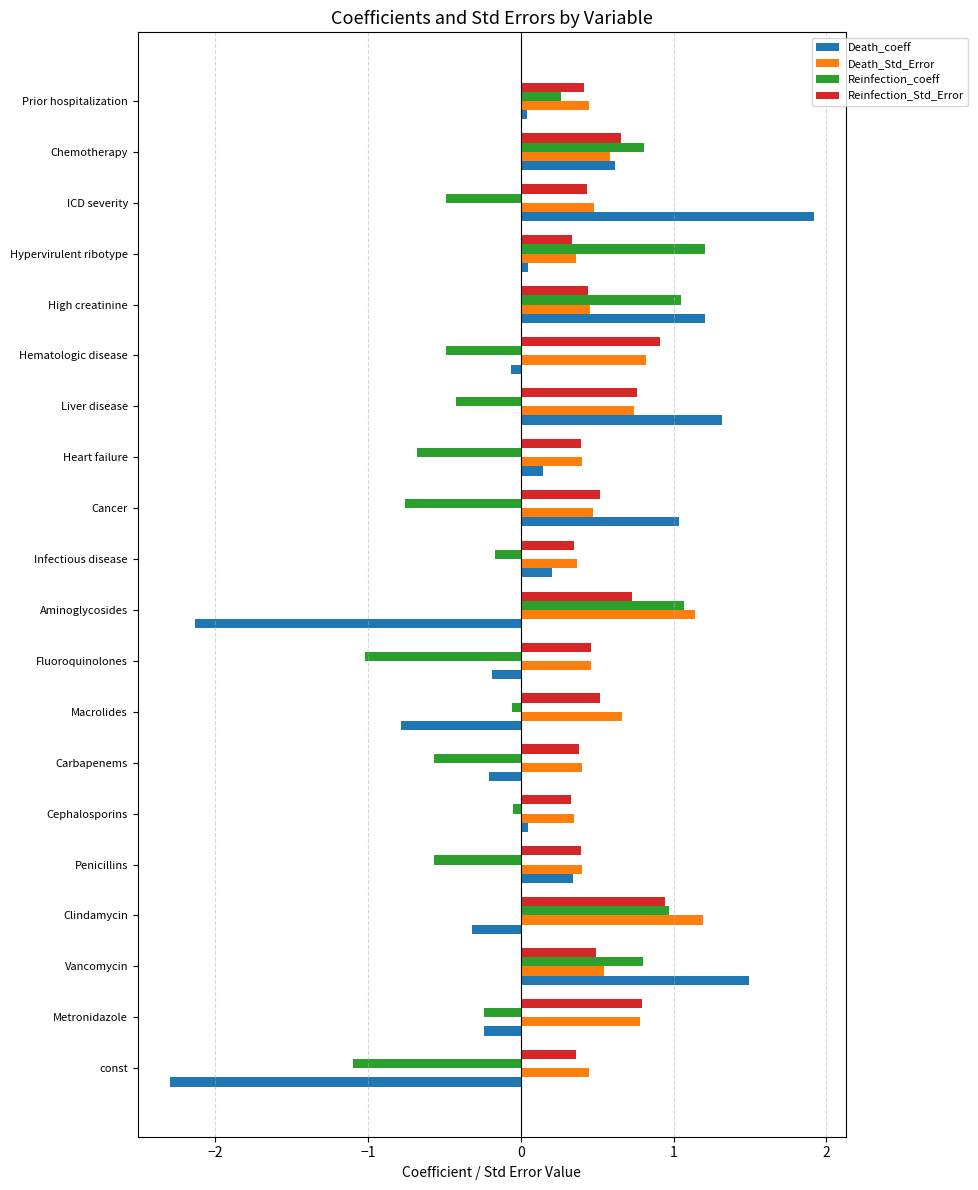

What is the sum of the Death_coeff values at Aminoglycosides and High creatinine?

-0.9